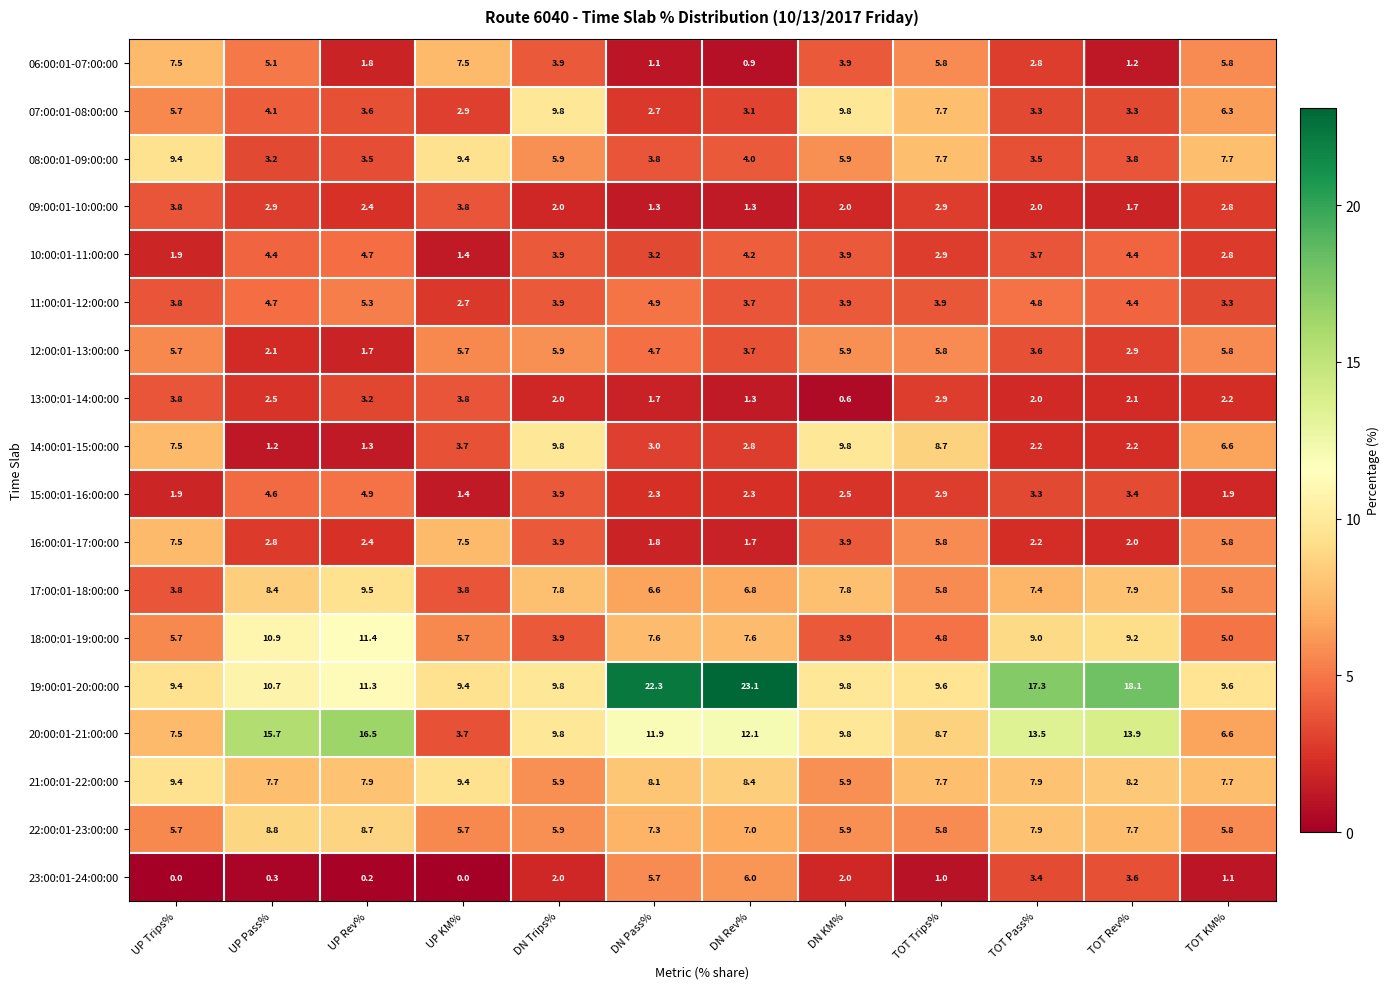

What is the greatest value displayed?

23.1